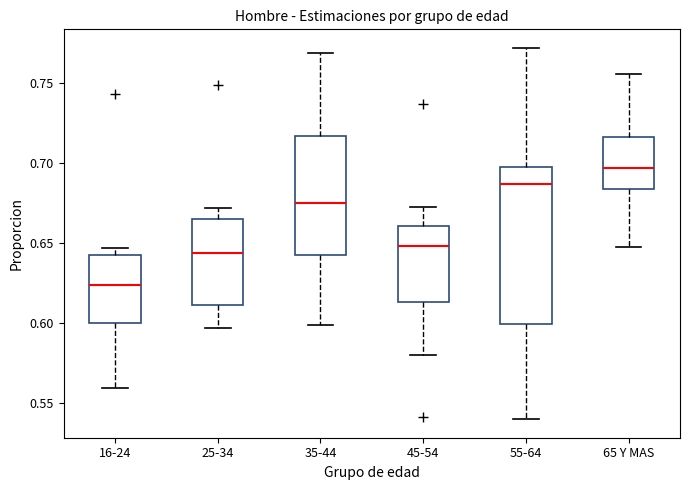

Comparing the boxes themselves (not the whiskers), which one is the tallest?

55-64